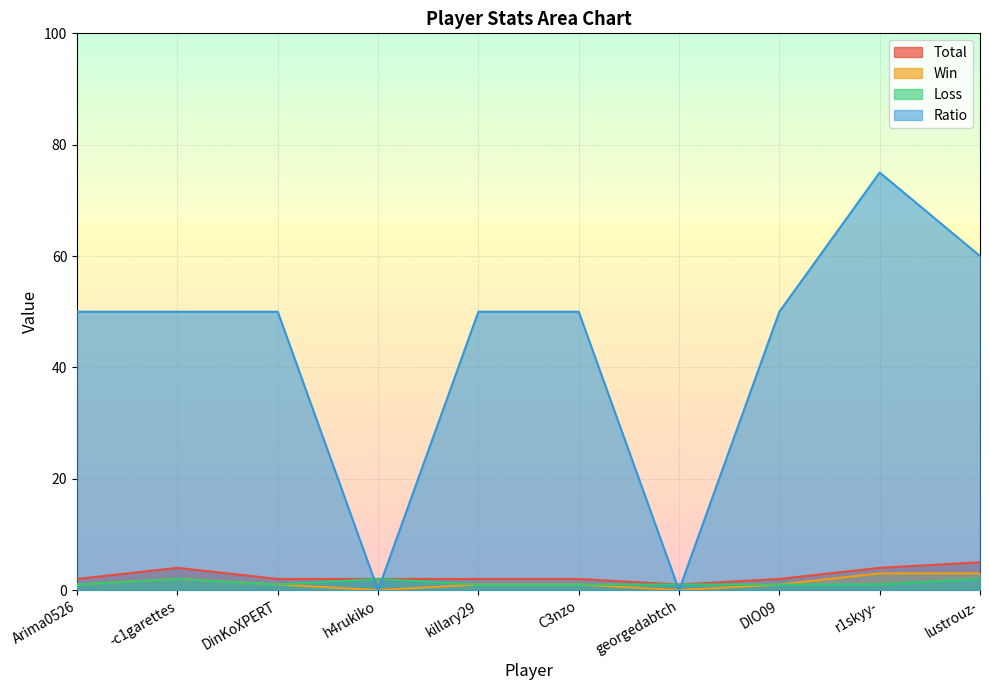

At which label does Total reach its peak?

lustrouz-